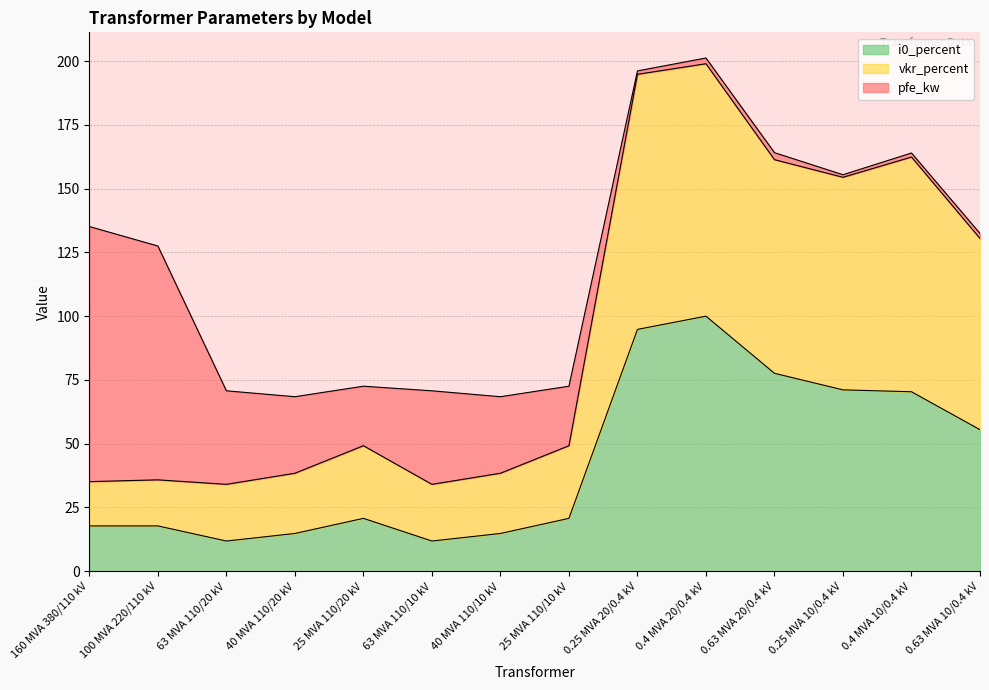

What is the total value across all series at 100 MVA 220/110 kV?

127.5